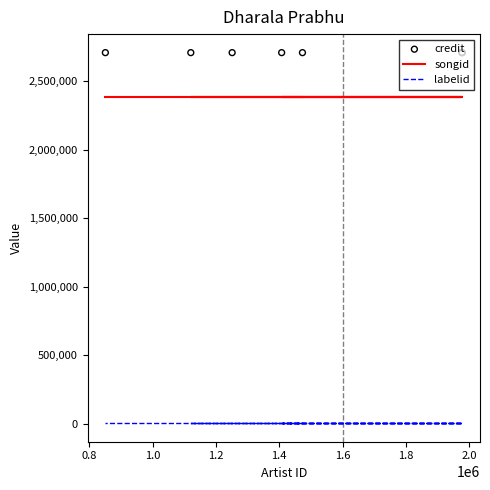

At how many categories does at least one series exceed 1694435?

8